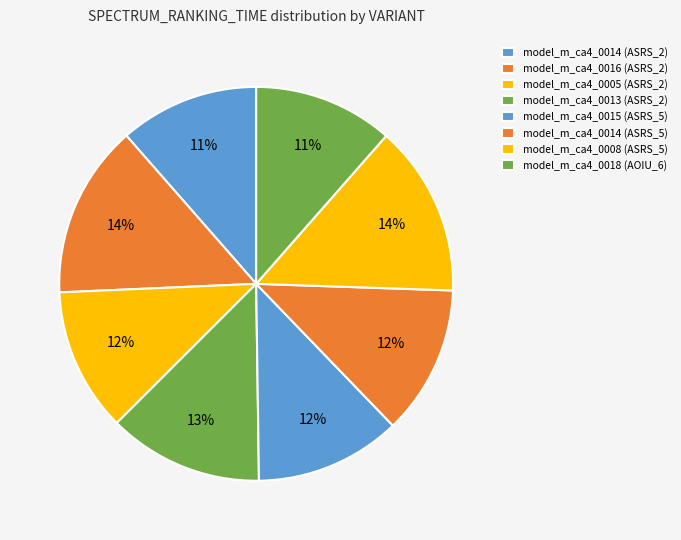

Count the number of slices in the pie.

8